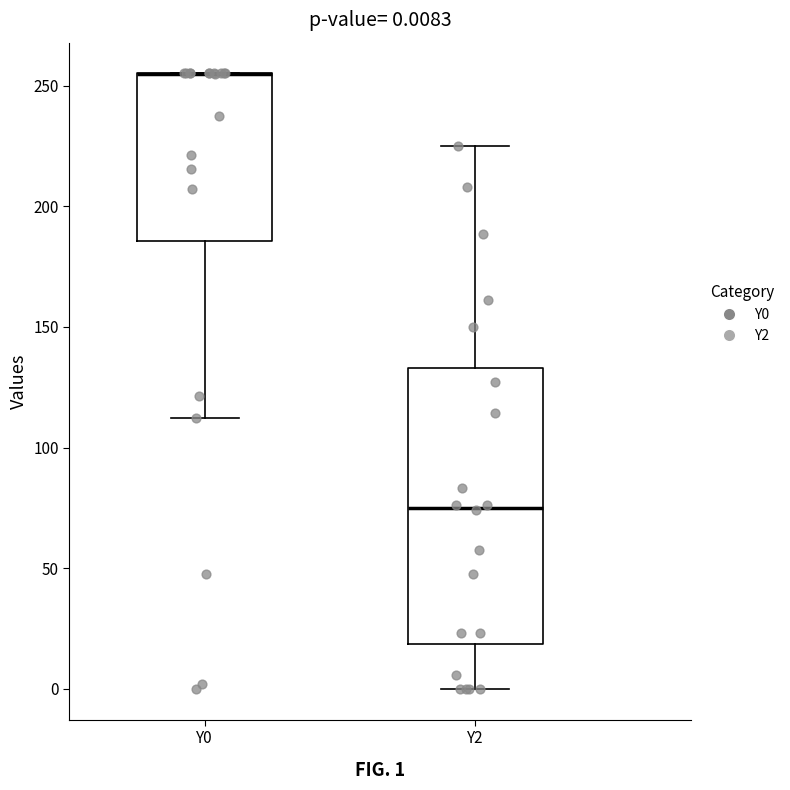

Comparing the boxes themselves (not the whiskers), which one is the tallest?

Y2